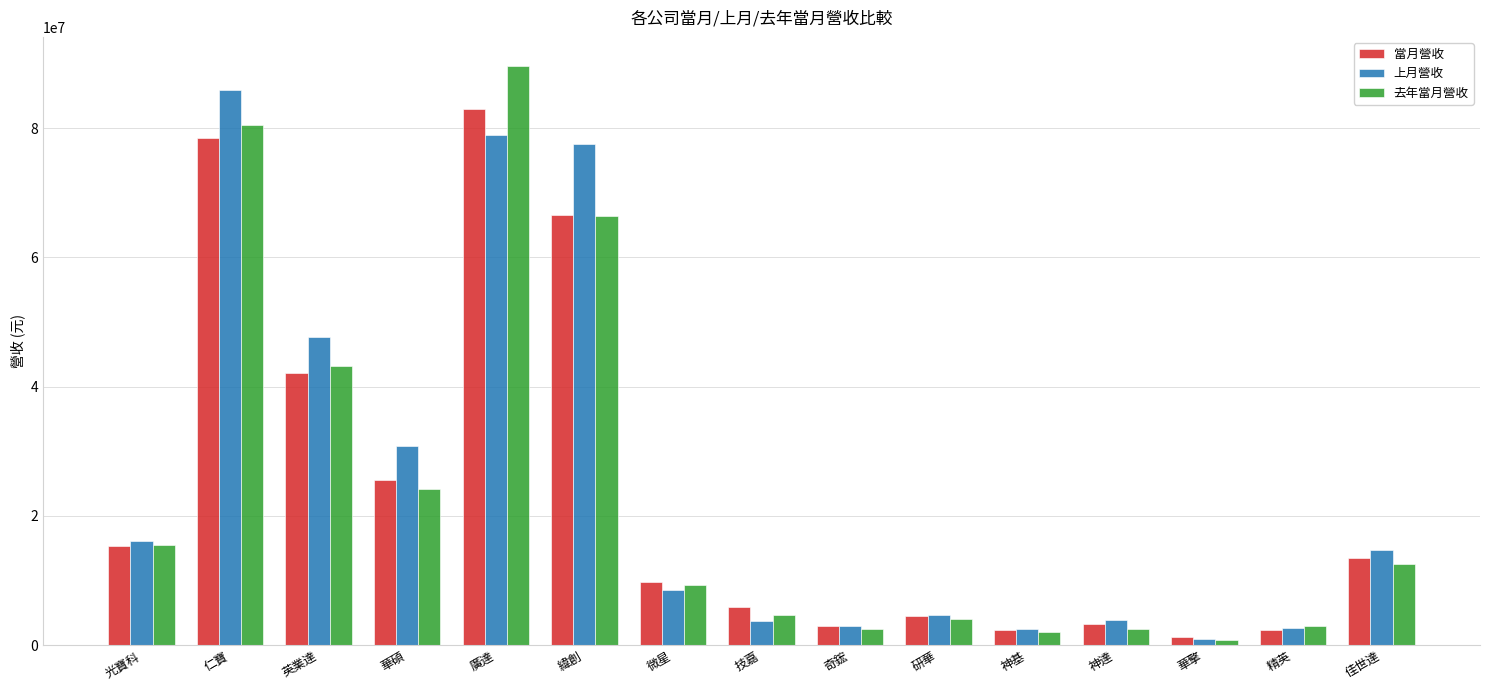

What are all the series names shown in the legend?

當月營收, 上月營收, 去年當月營收